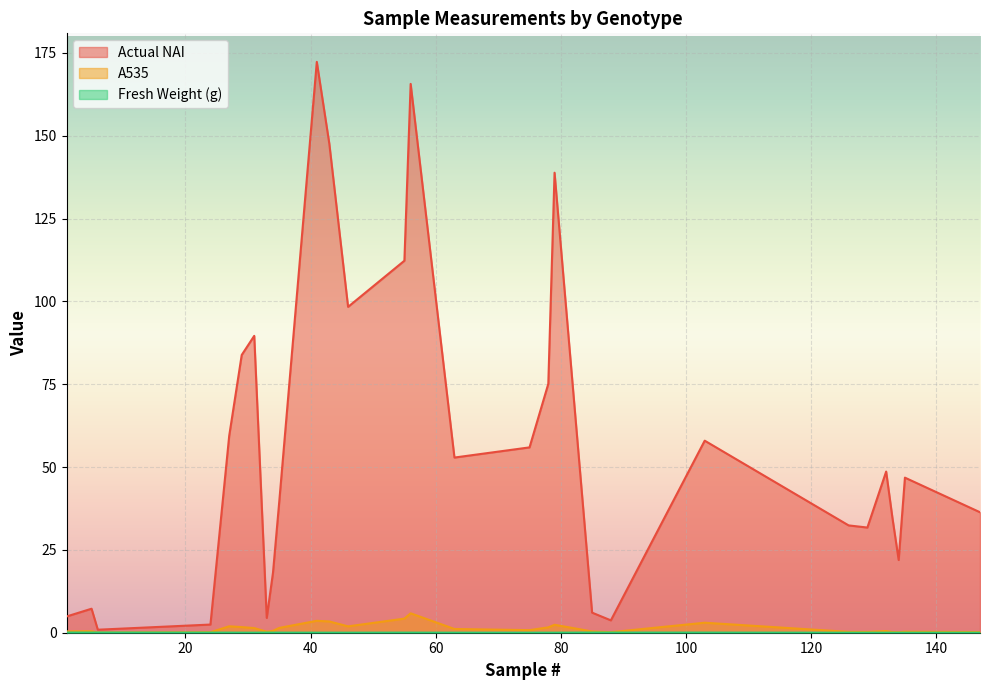

Which category has the highest value in the A535 series?

56